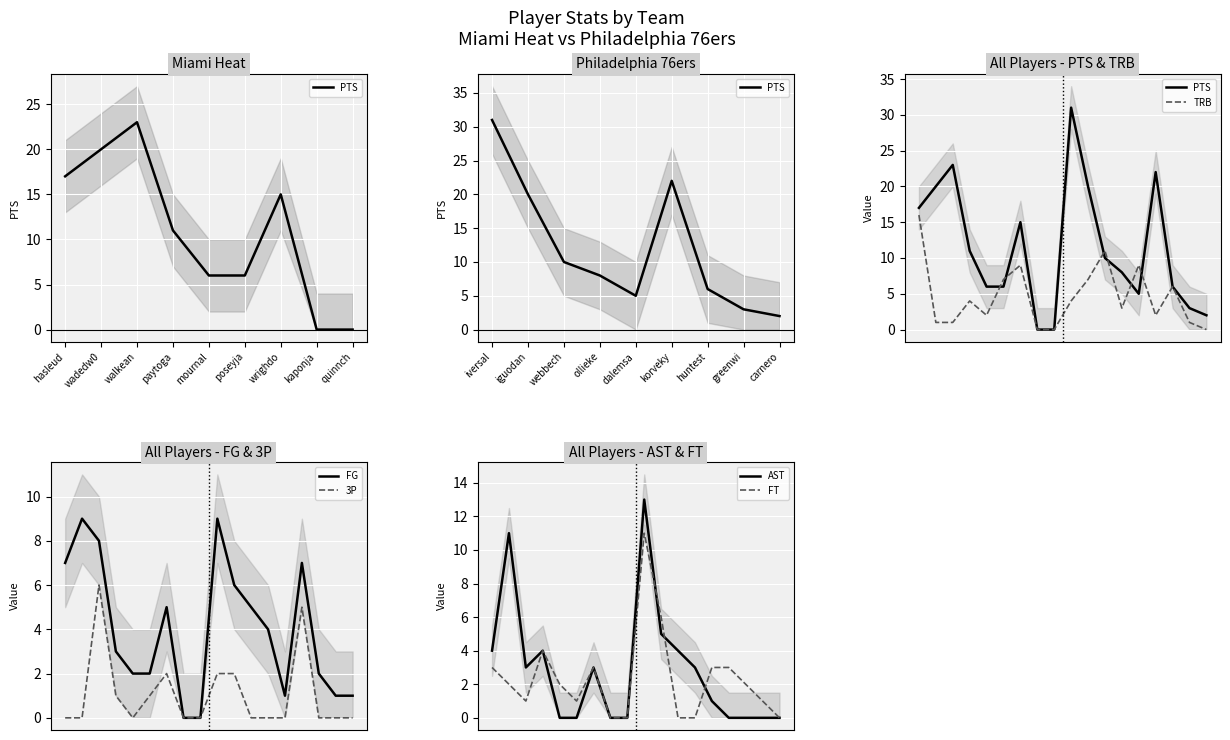

True or false: PTS and FG intersect in this chart.

False